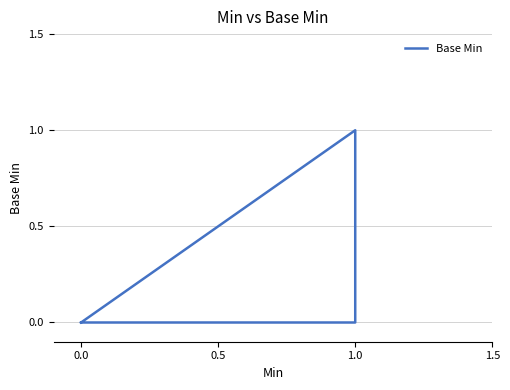

Count the number of values greater than 0.

1